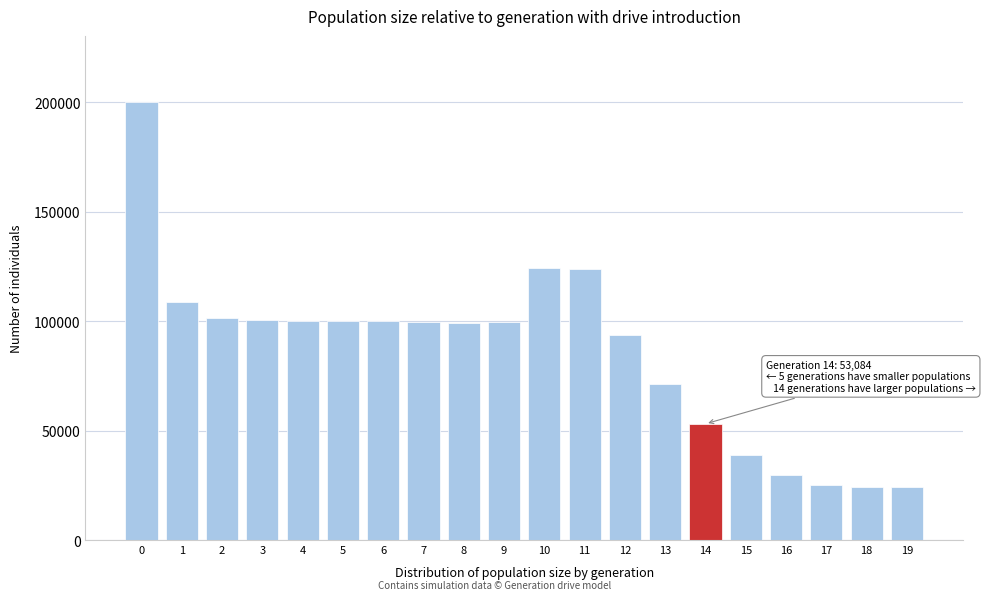

What is the maximum value shown in the chart?

200272